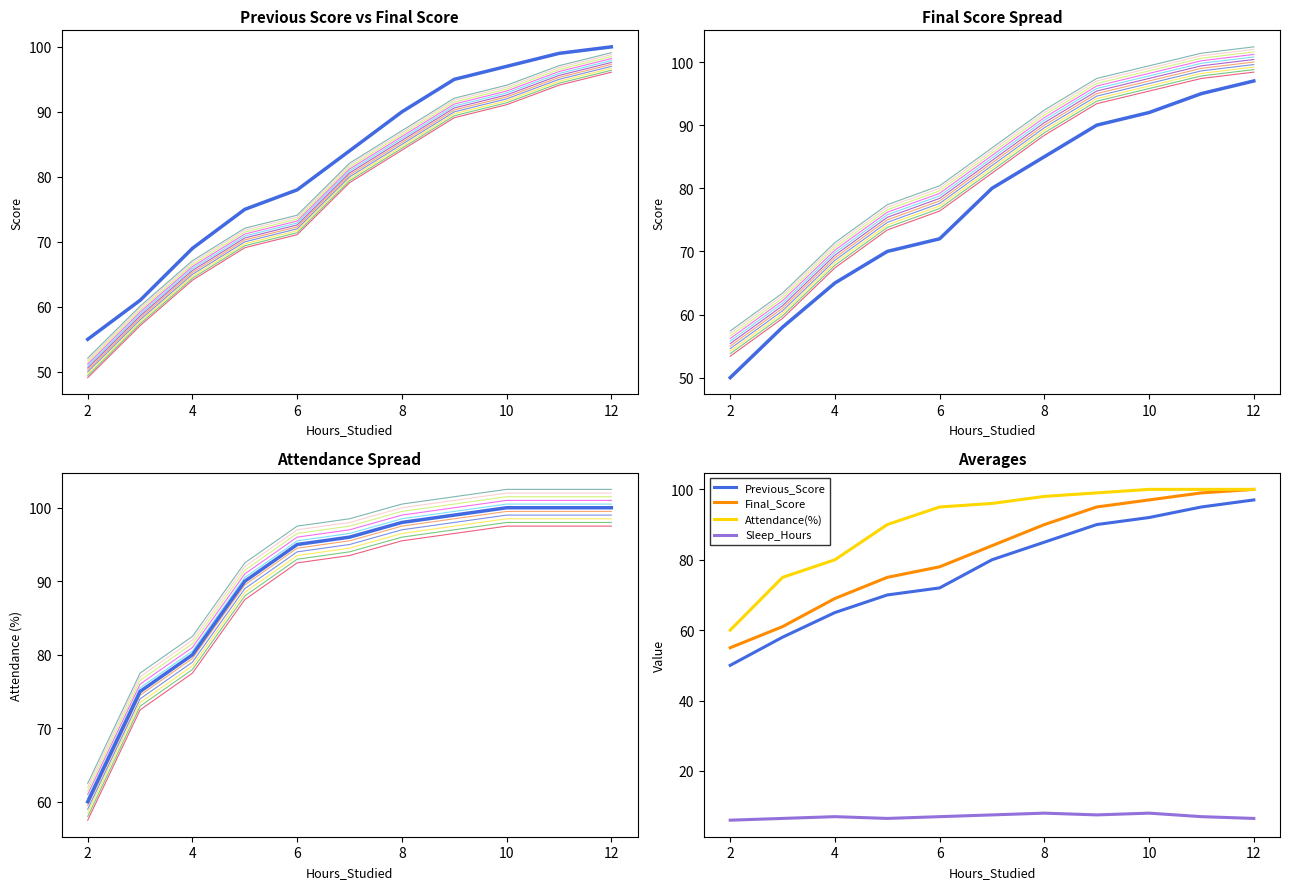

Between 6 and 12, which is larger?

12